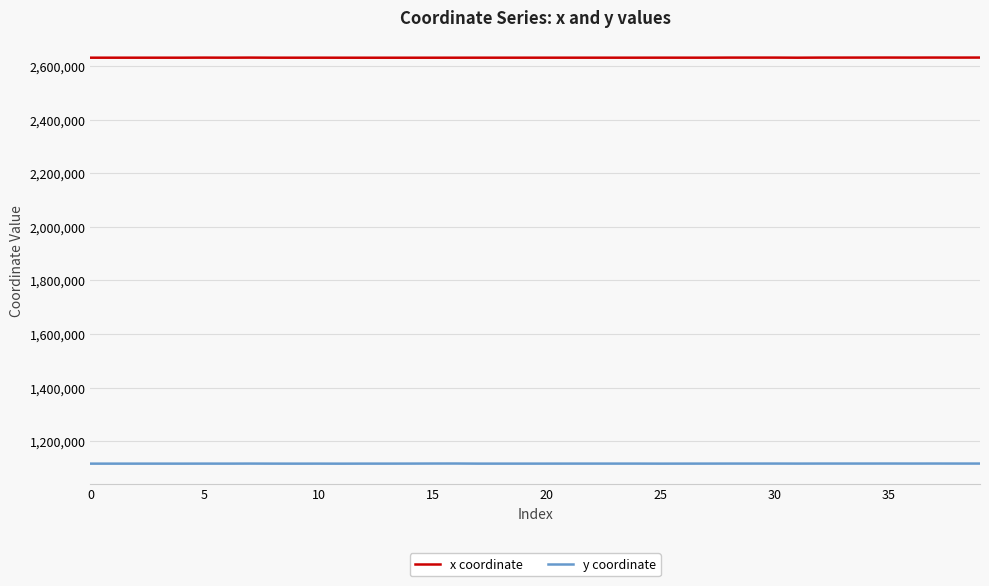

Rank the series by their average value, from lowest to highest.

y coordinate, x coordinate